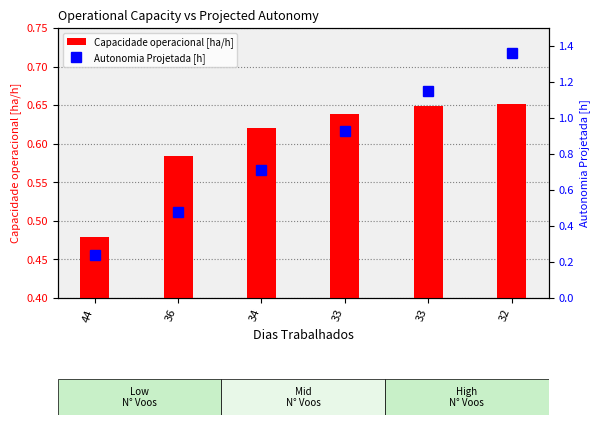

Which series has the widest spread of values?

Autonomia Projetada [h]